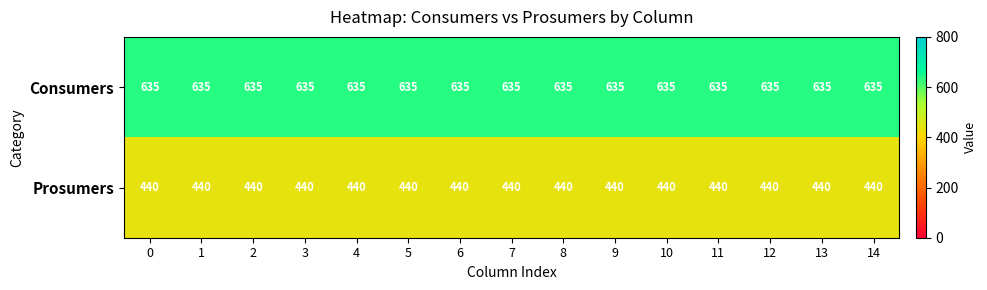

The Prosumers series shows 440 at 10. True or false?

True